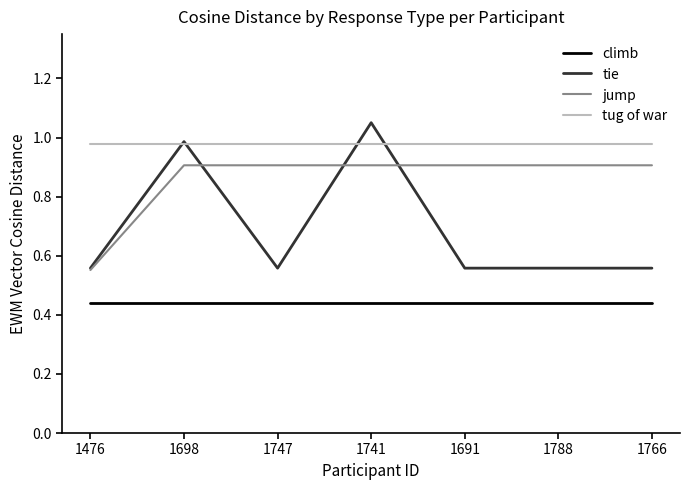

At which category is the sum across all series the highest?

1741